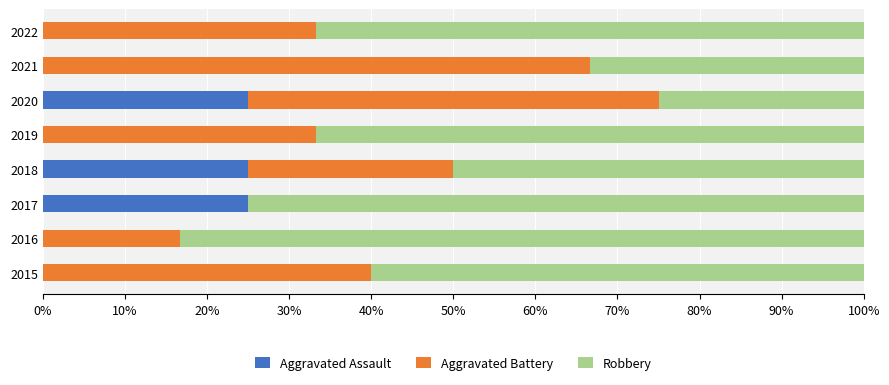

What is the sum of all Aggravated Assault values?

75.0